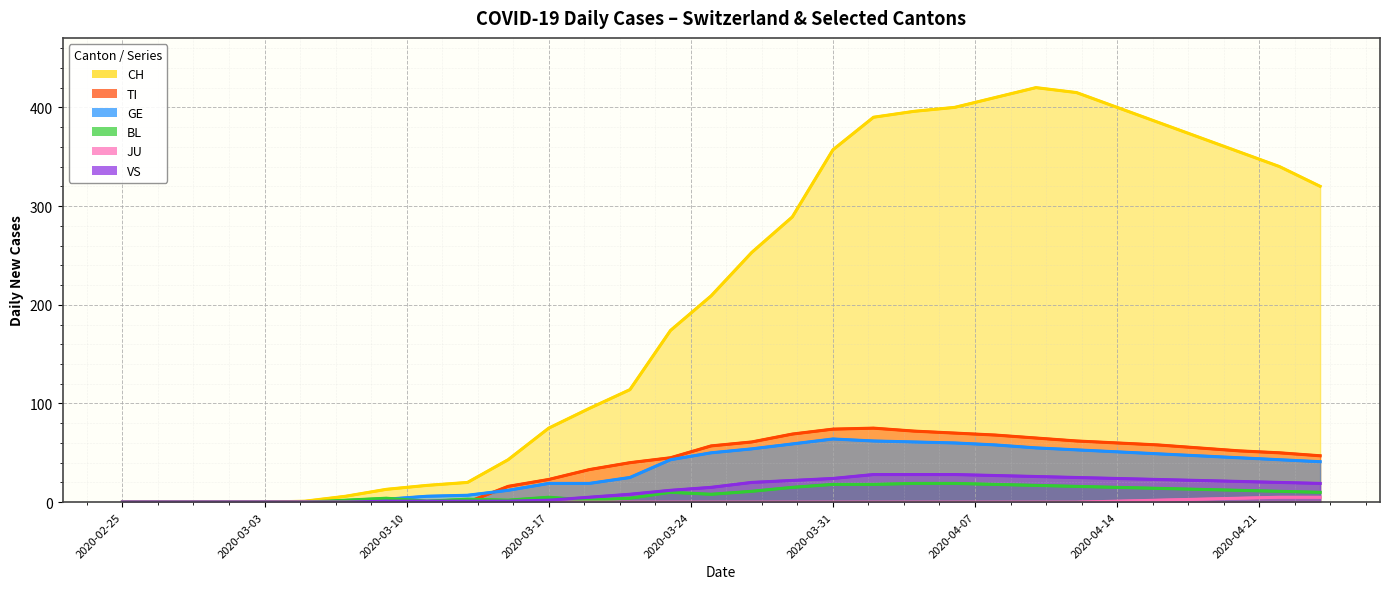

True or false: JU and BL cross at least once.

False